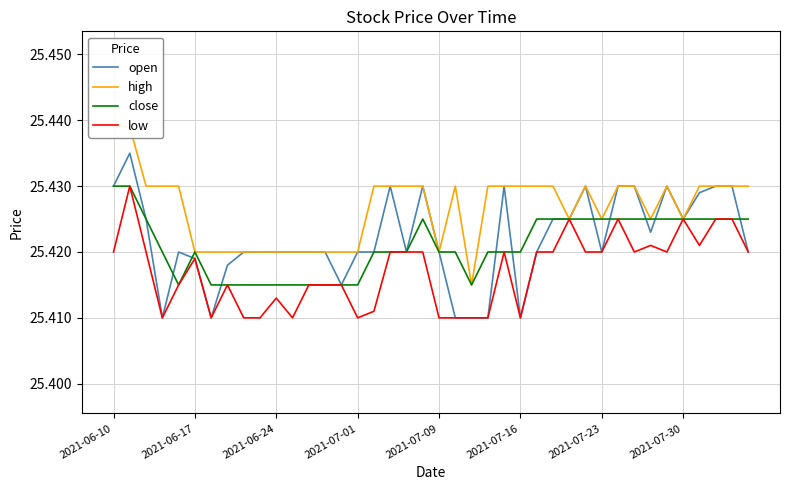

What are all the series names shown in the legend?

open, high, close, low